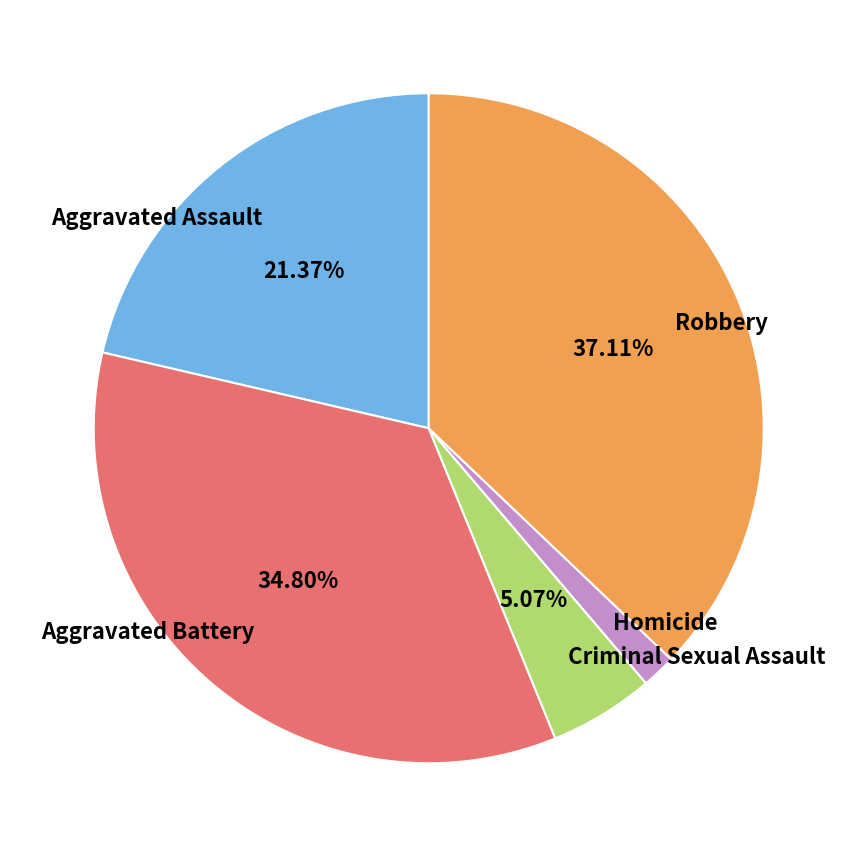

Is it true that Criminal Sexual Assault is 19% of the pie?

False